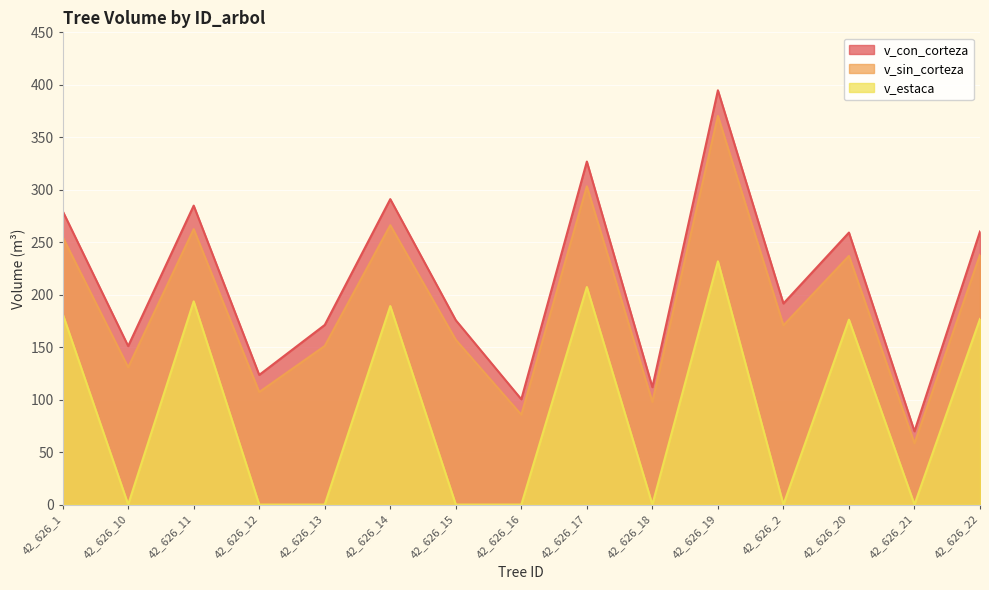

Rank the categories by v_estaca value from highest to lowest.

42_626_19, 42_626_17, 42_626_11, 42_626_14, 42_626_1, 42_626_22, 42_626_20, 42_626_10, 42_626_12, 42_626_13, 42_626_15, 42_626_16, 42_626_18, 42_626_2, 42_626_21